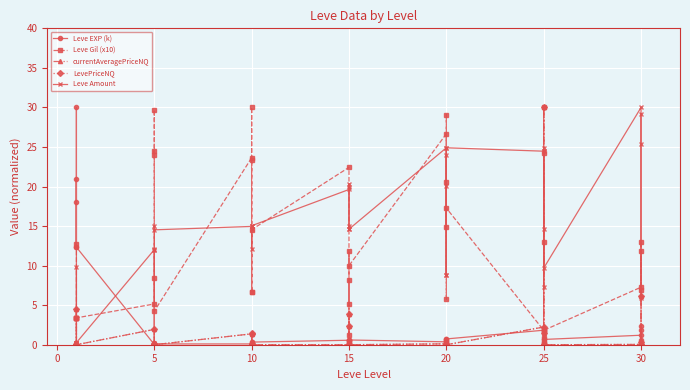

Which series ends up on top after the final intersection of Leve Gil (x10) and currentAveragePriceNQ?

Leve Gil (x10)